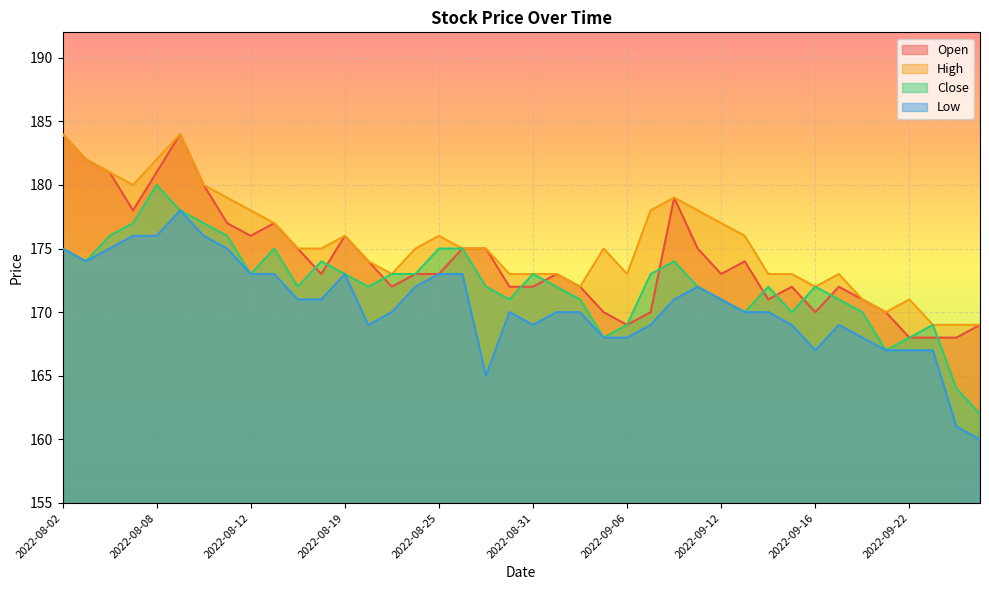

What is the sum of all Open values?

6964